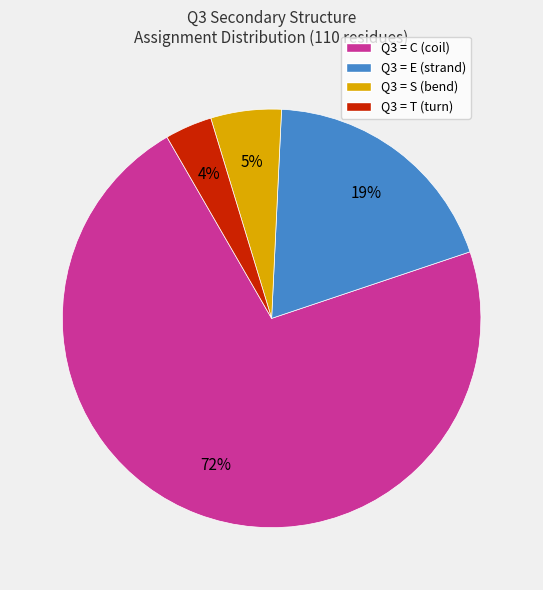

Does any single category account for the majority?

Yes